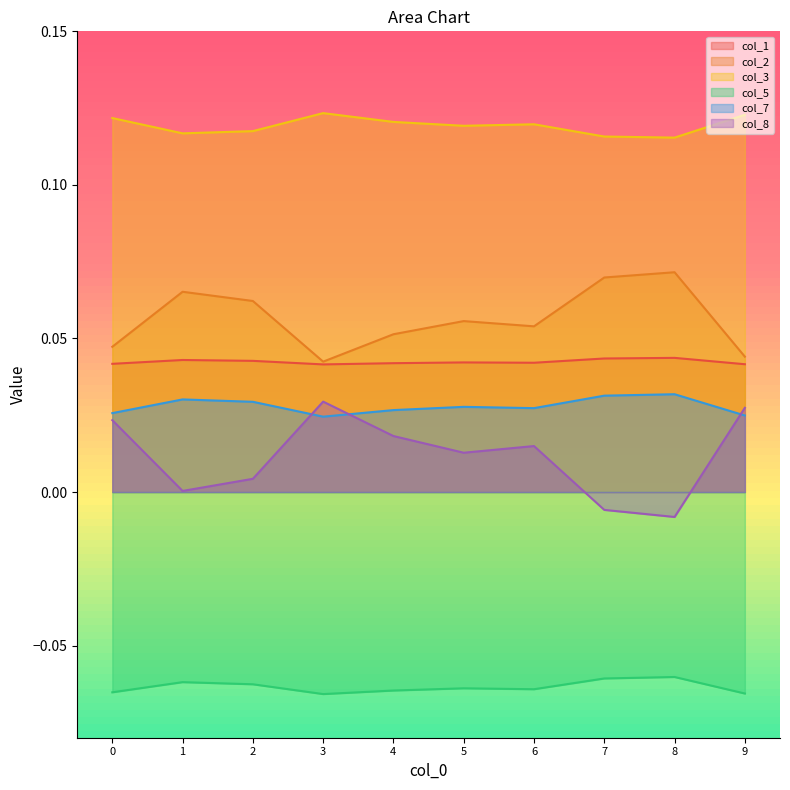

At which category is the sum across all series the highest?

3